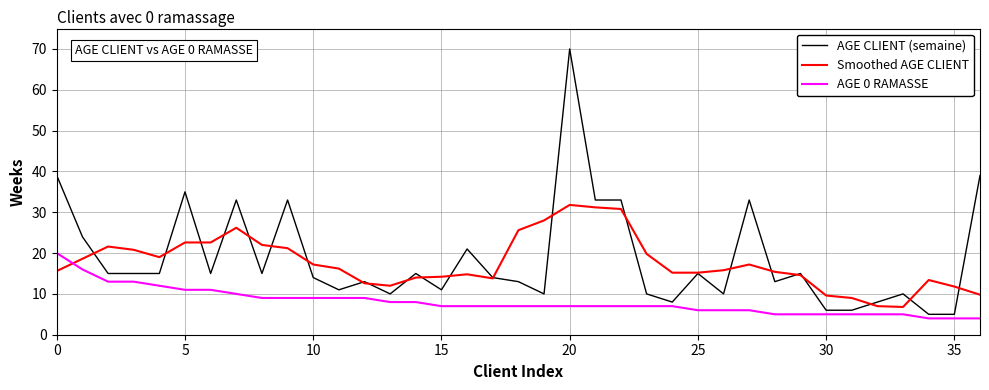

Which series has the largest total across all categories?

AGE CLIENT (semaine)